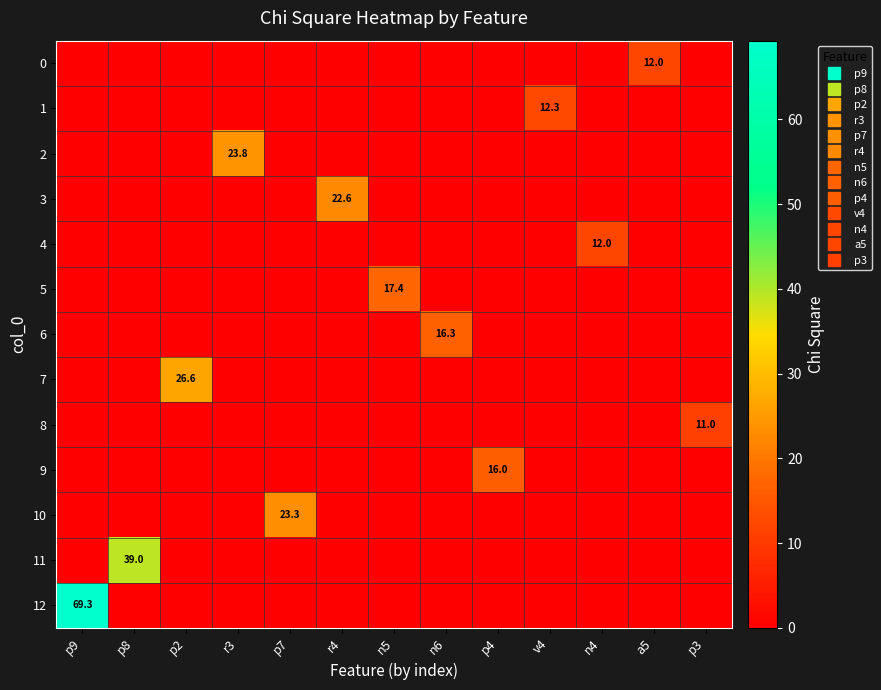

Is the value of 9 at p4 greater than the value of 1 at n5?

Yes